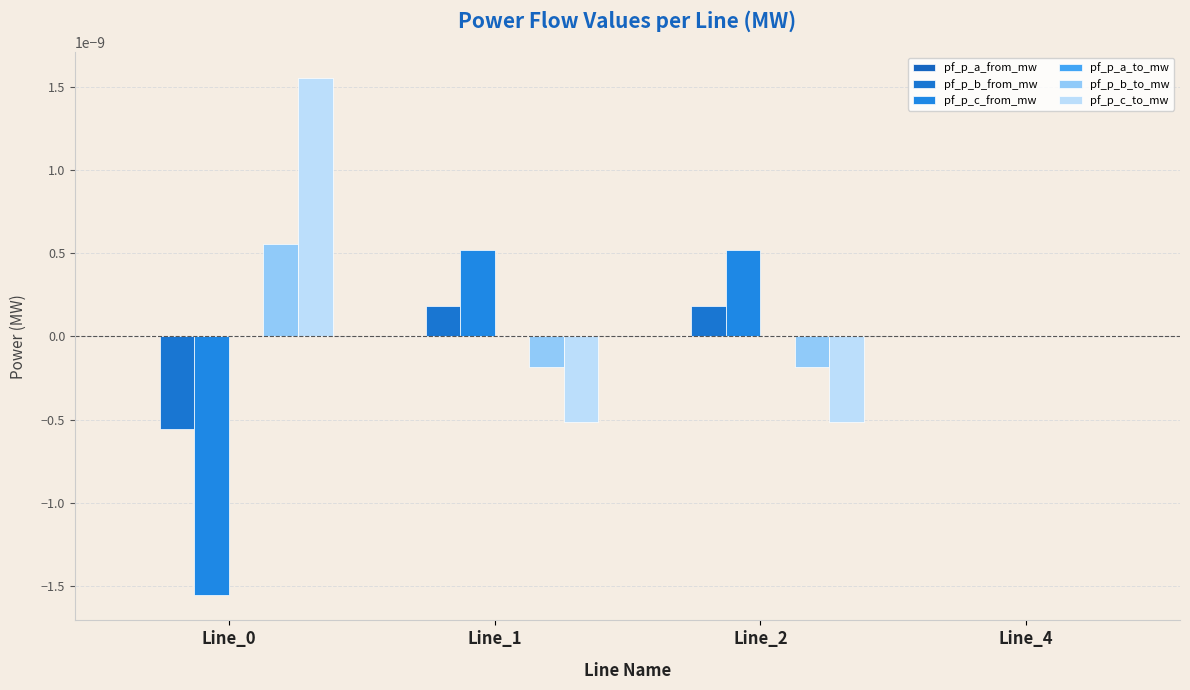

Where is pf_p_c_from_mw nearest to the value 0?

Line_4